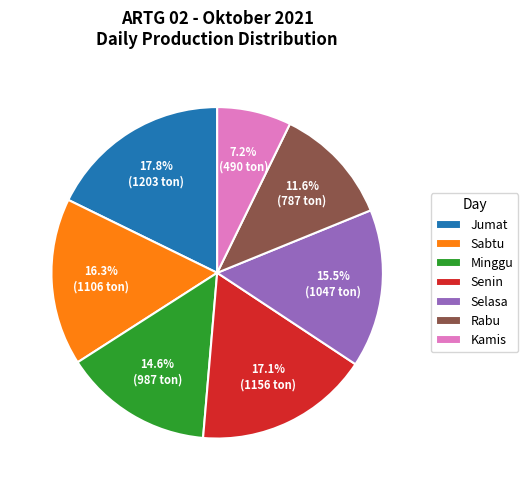

Do Selasa and Senin together represent more than half of the pie?

No